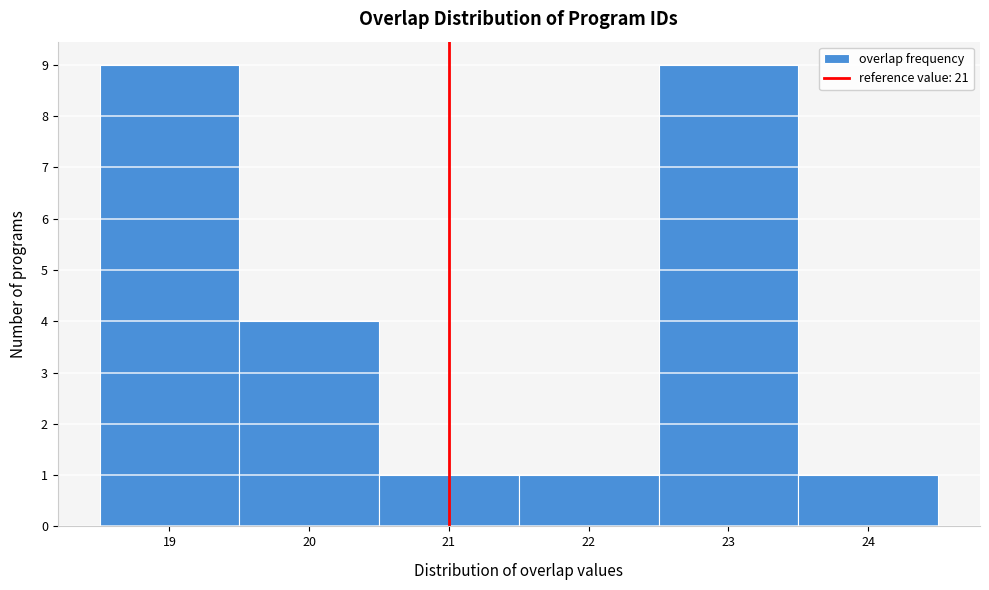

Reading left to right, transcribe this chart: for each bar, give the range it covers on the x-axis and its height. The values are not printed on the chart, so give them approximately, as read against the axis.

18.5 to 19.5: 9
19.5 to 20.5: 4
20.5 to 21.5: 1
21.5 to 22.5: 1
22.5 to 23.5: 9
23.5 to 24.5: 1